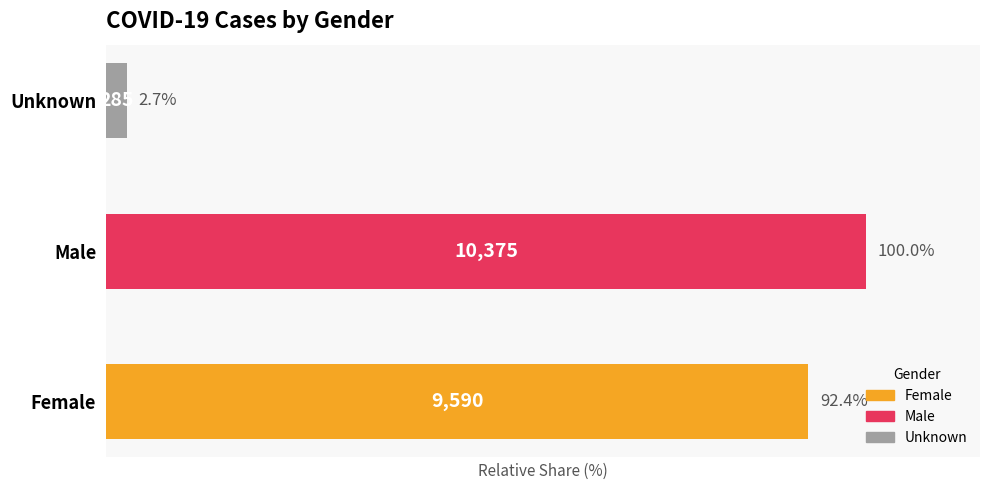

Between Female and Unknown, which is larger?

Female